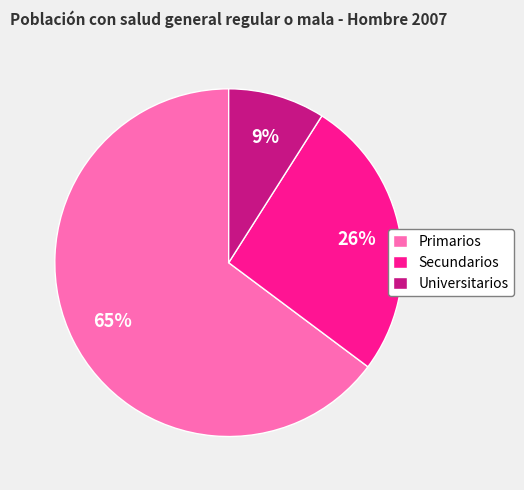

True or false: Universitarios accounts for 9% of the total.

True